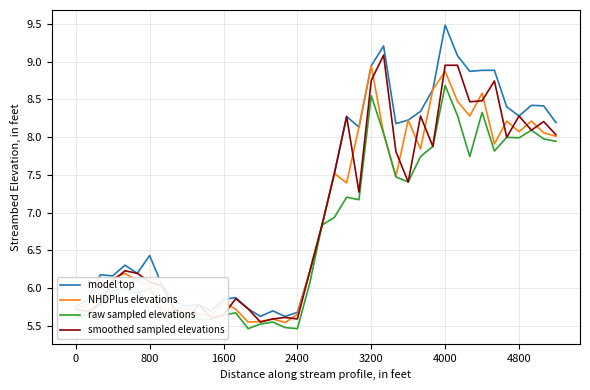

Which series has the largest range (max minus min)?

model top